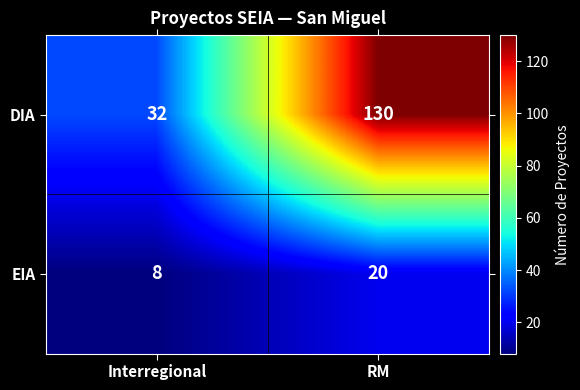

Which series has the largest range (max minus min)?

DIA